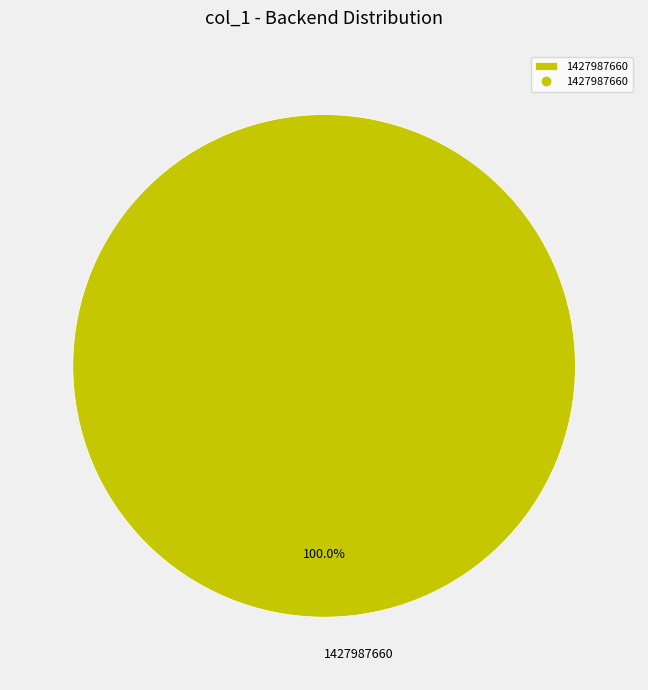

Count the number of slices in the pie.

1